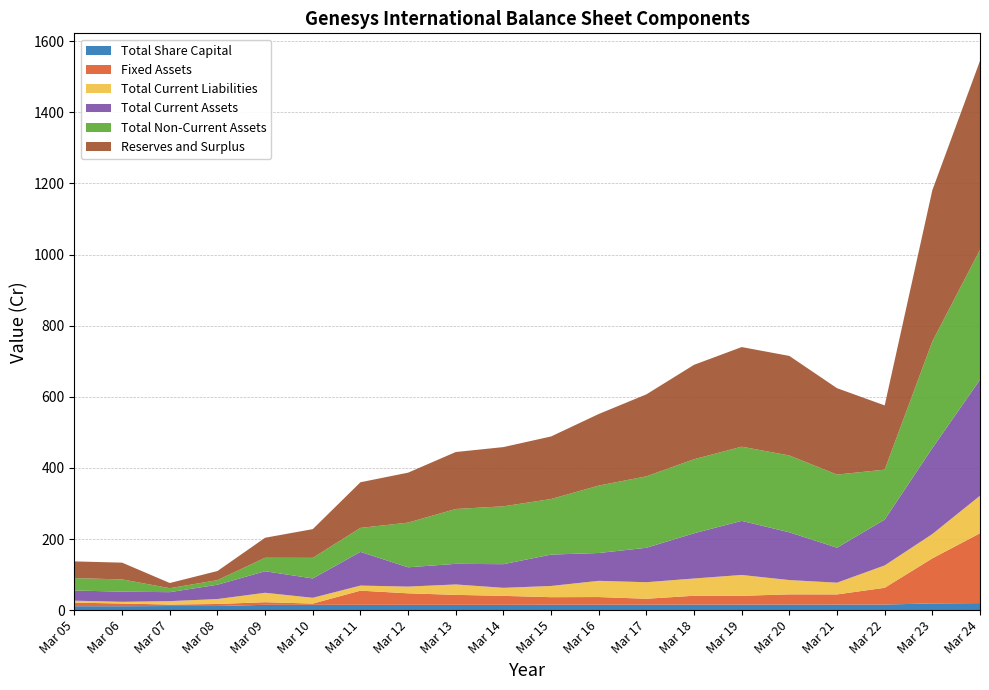

Reading left to right, list all the values displayed in this chart.

Total Share Capital: 11.0	11.0	11.6	11.6	14.9	14.9	14.9	14.9	14.9	14.9	15.2	15.2	15.3	15.5	15.6	15.6	15.6	15.7	18.9	19.8
Reserves and Surplus: 47.0	47.1	14.5	25.6	56.3	80.7	128.4	140.5	160.2	166.6	176.0	201.3	230.5	265.6	280.2	280.0	243.0	180.6	425.4	531.4
Total Current Liabilities: 5.5	4.8	9.6	13.9	26.5	16.3	14.3	18.9	29.3	22.6	31.5	45.6	46.5	48.5	58.7	40.2	33.0	62.9	68.4	105.6
Fixed Assets: 10.1	7.6	4.1	5.8	7.4	3.5	39.9	32.4	28.0	25.2	21.2	21.6	16.7	25.0	24.7	28.8	28.6	47.1	126.7	196.4
Total Non-Current Assets: 34.8	34.5	11.2	12.9	37.9	58.0	67.4	125.7	154.2	162.7	156.2	189.6	201.0	208.2	208.7	216.0	205.6	140.5	300.0	365.4
Total Current Assets: 28.7	28.4	25.3	40.3	60.5	54.4	94.8	54.3	58.0	66.5	88.3	78.2	96.9	127.2	152.1	134.3	98.4	128.8	241.7	326.3